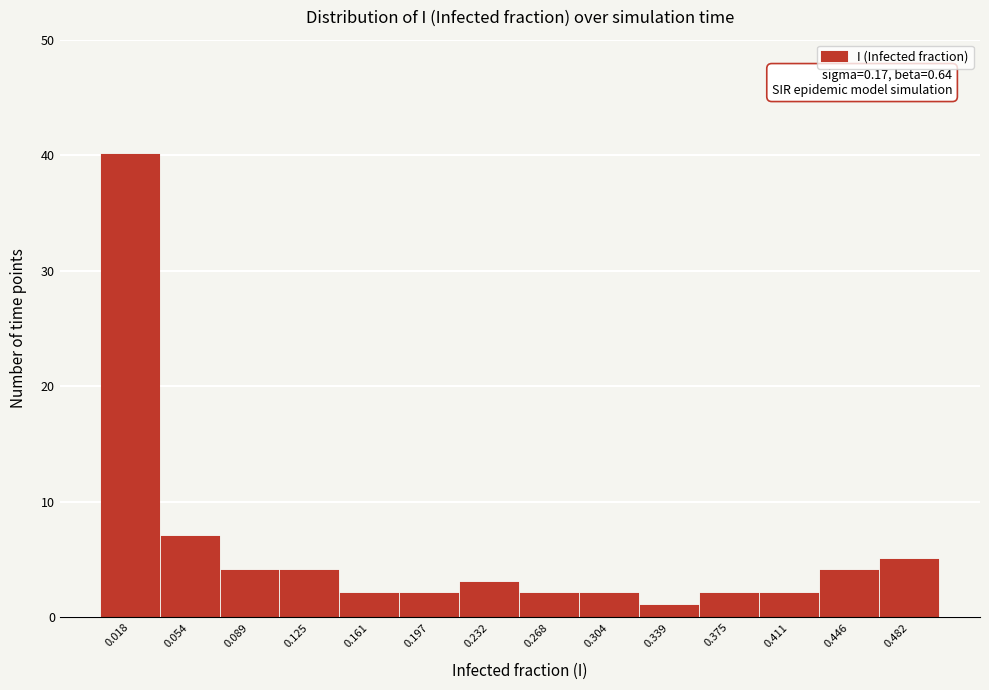

Over which range of the x-axis is the bar tallest?

0.000 to 0.035